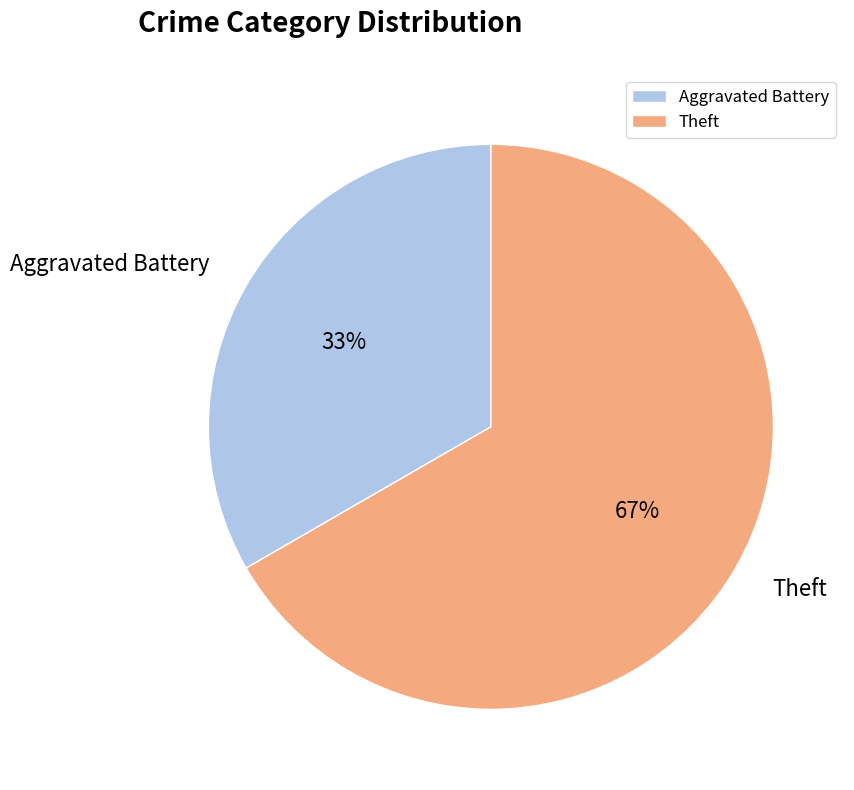

Combined, do Theft and Aggravated Battery account for over 50%?

Yes